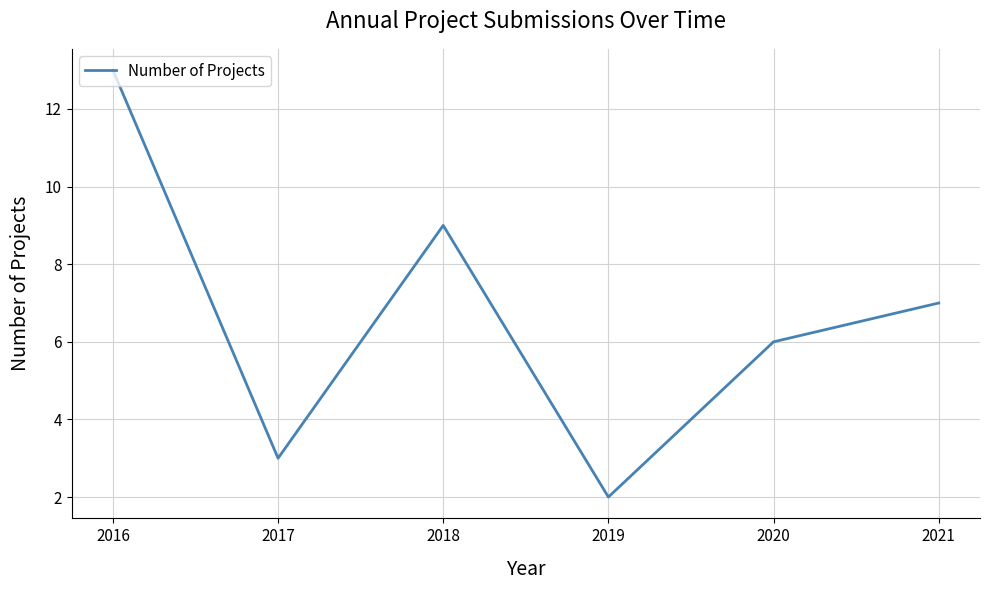

How many values are below 7?

3